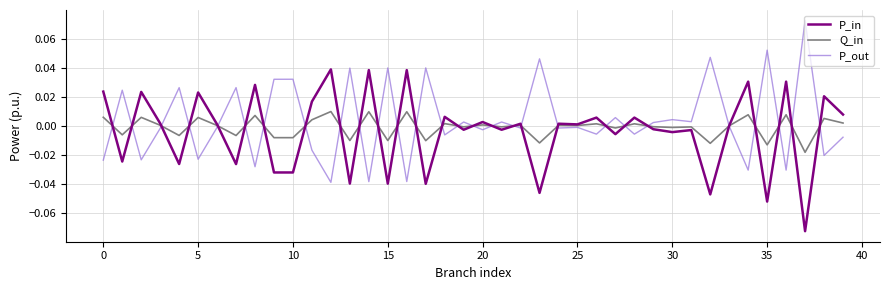

What are all the series names shown in the legend?

P_in, Q_in, P_out